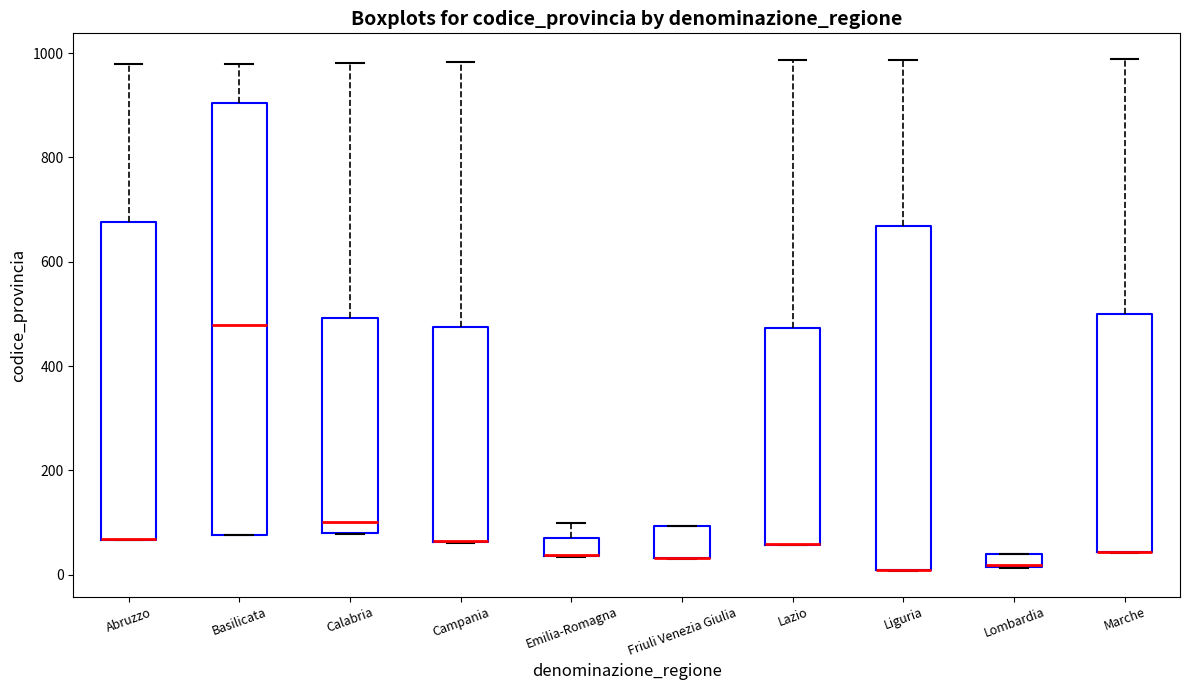

Where is the lower edge of the box for Marche on the y-axis? The values are not printed on the chart, so give them approximately, as read against the axis.

40